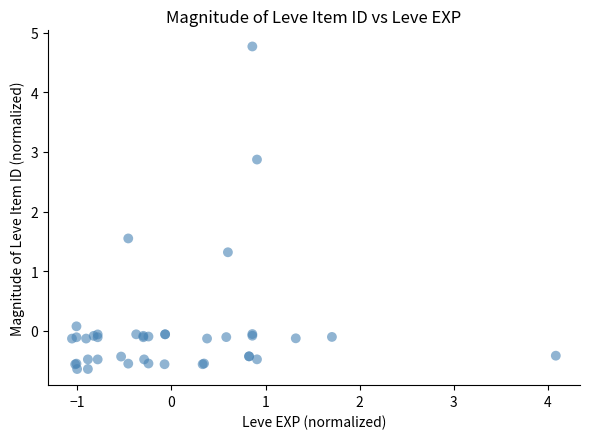

What Y value in the scatter plot is closest to 2?

1.5